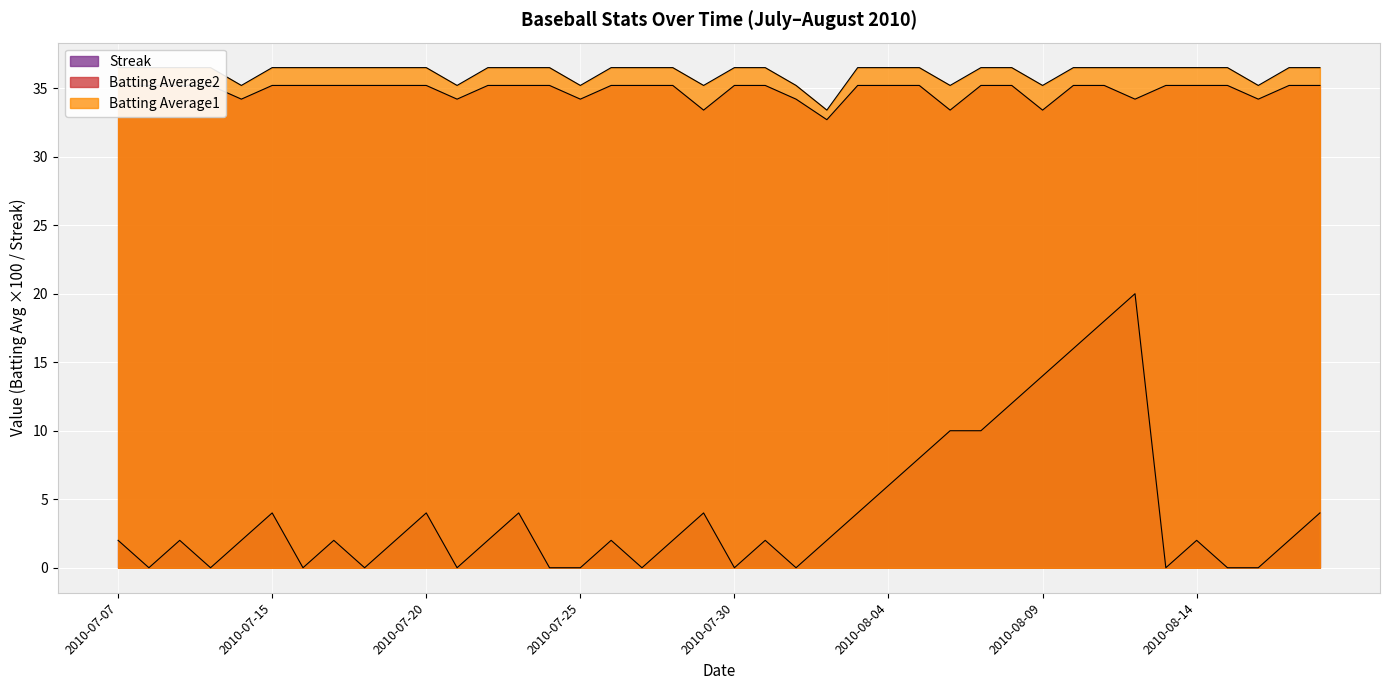

Reading left to right, list all the values displayed in this chart.

Streak: 2010-07-07=2.0	2010-07-08=0.0	2010-07-09=2.0	2010-07-10=0.0	2010-07-11=2.0	2010-07-15=4.0	2010-07-16=0.0	2010-07-17=2.0	2010-07-18=0.0	2010-07-19=2.0	2010-07-20=4.0	2010-07-21=0.0	2010-07-22=2.0	2010-07-23=4.0	2010-07-24=0.0	2010-07-25=0.0	2010-07-26=2.0	2010-07-27=0.0	2010-07-28=2.0	2010-07-29=4.0	2010-07-30=0.0	2010-07-31=2.0	2010-08-01=0.0	2010-08-02=2.0	2010-08-03=4.0	2010-08-04=6.0	2010-08-05=8.0	2010-08-06=10.0	2010-08-07=10.0	2010-08-08=12.0	2010-08-09=14.0	2010-08-10=16.0	2010-08-11=18.0	2010-08-12=20.0	2010-08-13=0.0	2010-08-14=2.0	2010-08-15=0.0	2010-08-16=0.0	2010-08-17=2.0	2010-08-18=4.0
Batting Average1: 2010-07-07=36.5	2010-07-08=36.5	2010-07-09=36.5	2010-07-10=36.5	2010-07-11=35.2	2010-07-15=36.5	2010-07-16=36.5	2010-07-17=36.5	2010-07-18=36.5	2010-07-19=36.5	2010-07-20=36.5	2010-07-21=35.2	2010-07-22=36.5	2010-07-23=36.5	2010-07-24=36.5	2010-07-25=35.2	2010-07-26=36.5	2010-07-27=36.5	2010-07-28=36.5	2010-07-29=35.2	2010-07-30=36.5	2010-07-31=36.5	2010-08-01=35.2	2010-08-02=33.4	2010-08-03=36.5	2010-08-04=36.5	2010-08-05=36.5	2010-08-06=35.2	2010-08-07=36.5	2010-08-08=36.5	2010-08-09=35.2	2010-08-10=36.5	2010-08-11=36.5	2010-08-12=36.5	2010-08-13=36.5	2010-08-14=36.5	2010-08-15=36.5	2010-08-16=35.2	2010-08-17=36.5	2010-08-18=36.5
Batting Average2: 2010-07-07=35.2	2010-07-08=35.2	2010-07-09=35.2	2010-07-10=35.2	2010-07-11=34.2	2010-07-15=35.2	2010-07-16=35.2	2010-07-17=35.2	2010-07-18=35.2	2010-07-19=35.2	2010-07-20=35.2	2010-07-21=34.2	2010-07-22=35.2	2010-07-23=35.2	2010-07-24=35.2	2010-07-25=34.2	2010-07-26=35.2	2010-07-27=35.2	2010-07-28=35.2	2010-07-29=33.4	2010-07-30=35.2	2010-07-31=35.2	2010-08-01=34.2	2010-08-02=32.7	2010-08-03=35.2	2010-08-04=35.2	2010-08-05=35.2	2010-08-06=33.4	2010-08-07=35.2	2010-08-08=35.2	2010-08-09=33.4	2010-08-10=35.2	2010-08-11=35.2	2010-08-12=34.2	2010-08-13=35.2	2010-08-14=35.2	2010-08-15=35.2	2010-08-16=34.2	2010-08-17=35.2	2010-08-18=35.2